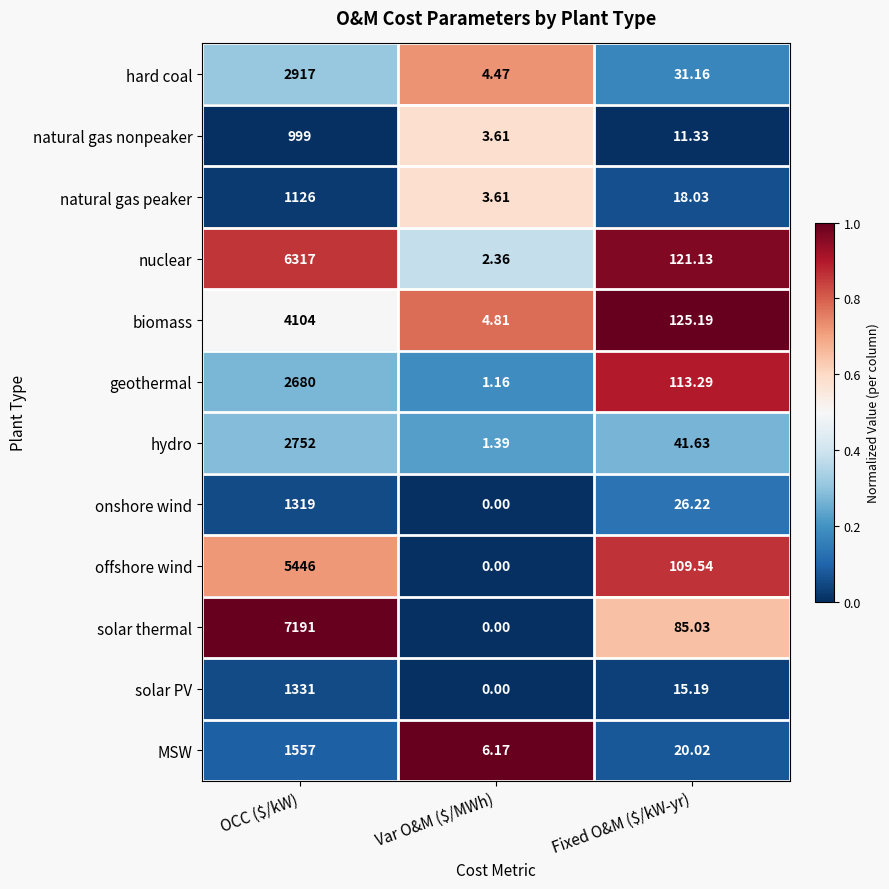

Which series has the largest range (max minus min)?

solar thermal